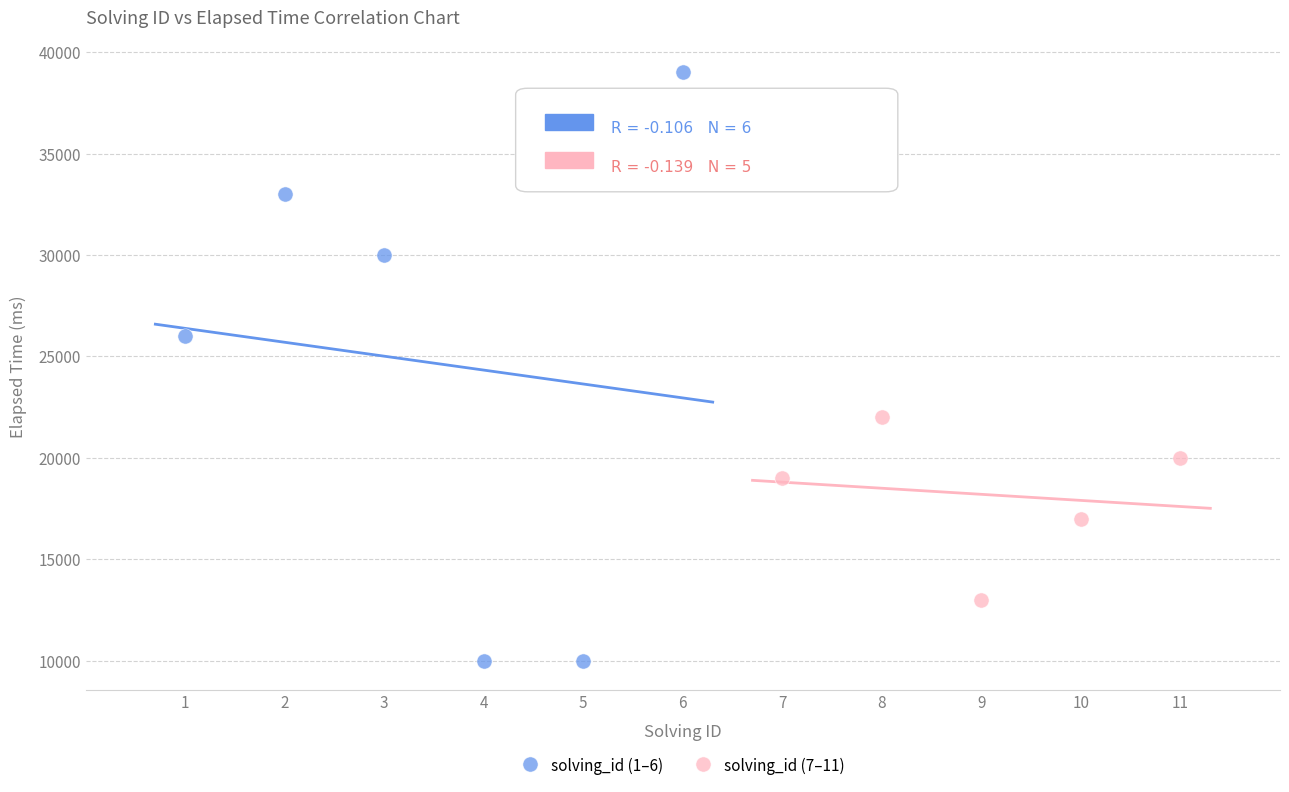

Which series has the largest Y range (max minus min)?

solving_id (1–6)